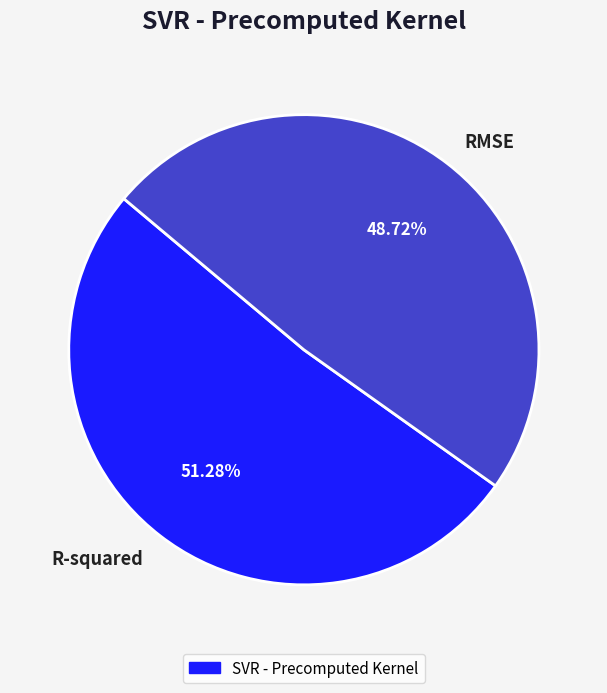

Which has a higher value, RMSE or R-squared?

R-squared